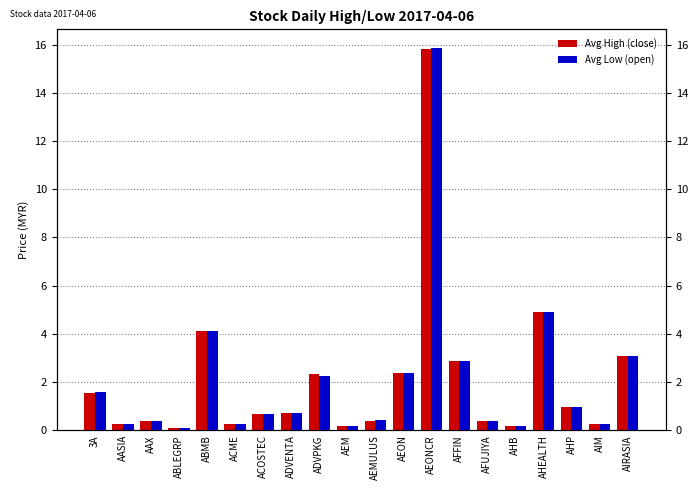

List the series in order of their peak value, highest first.

Avg Low (open), Avg High (close)